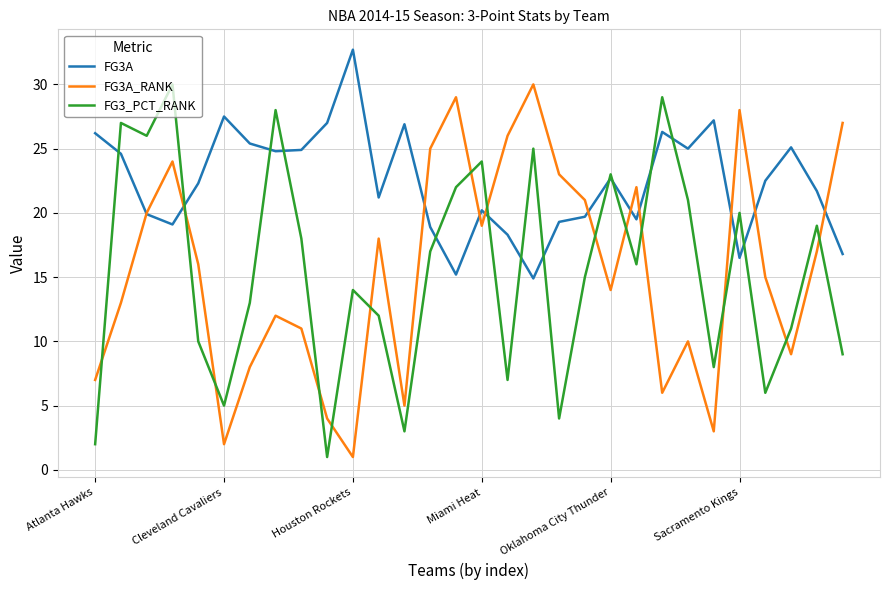

What is the smallest value displayed?

1.0